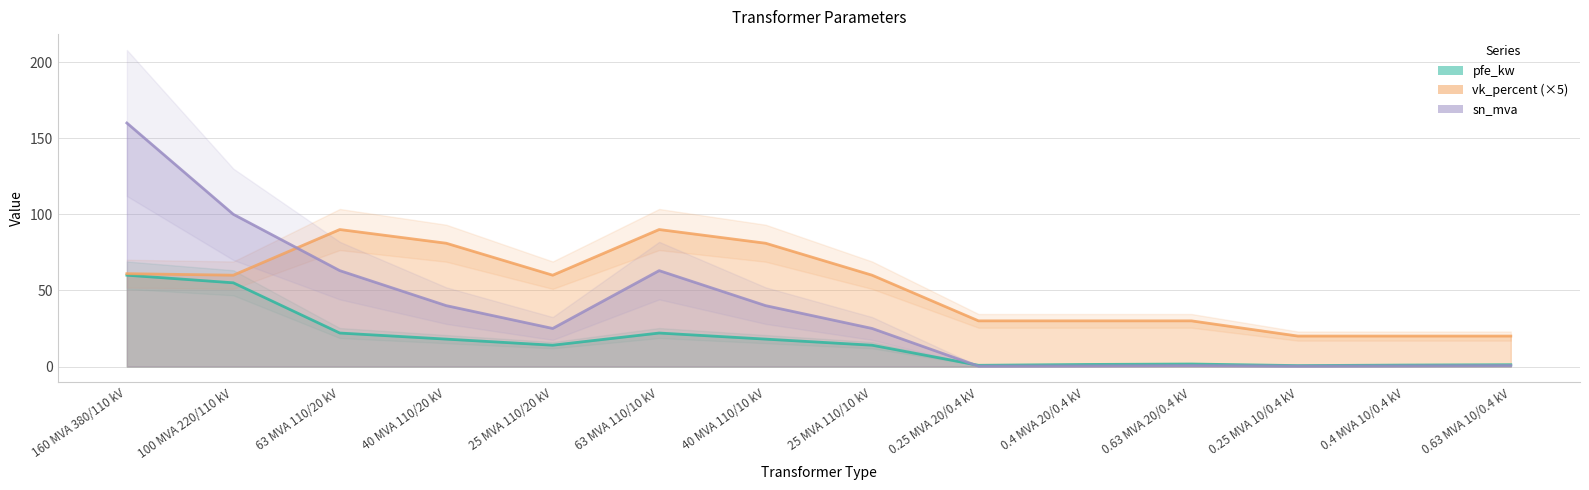

Reading left to right, transcribe all the data shown in this chart.

pfe_kw: 160 MVA 380/110 kV=60.0	100 MVA 220/110 kV=55.0	63 MVA 110/20 kV=22.0	40 MVA 110/20 kV=18.0	25 MVA 110/20 kV=14.0	63 MVA 110/10 kV=22.0	40 MVA 110/10 kV=18.0	25 MVA 110/10 kV=14.0	0.25 MVA 20/0.4 kV=0.8	0.4 MVA 20/0.4 kV=1.4	0.63 MVA 20/0.4 kV=1.6	0.25 MVA 10/0.4 kV=0.6	0.4 MVA 10/0.4 kV=0.9	0.63 MVA 10/0.4 kV=1.2
sn_mva: 160 MVA 380/110 kV=160.0	100 MVA 220/110 kV=100.0	63 MVA 110/20 kV=63.0	40 MVA 110/20 kV=40.0	25 MVA 110/20 kV=25.0	63 MVA 110/10 kV=63.0	40 MVA 110/10 kV=40.0	25 MVA 110/10 kV=25.0	0.25 MVA 20/0.4 kV=0.2	0.4 MVA 20/0.4 kV=0.4	0.63 MVA 20/0.4 kV=0.6	0.25 MVA 10/0.4 kV=0.2	0.4 MVA 10/0.4 kV=0.4	0.63 MVA 10/0.4 kV=0.6
vk_percent: 160 MVA 380/110 kV=61.0	100 MVA 220/110 kV=60.0	63 MVA 110/20 kV=90.0	40 MVA 110/20 kV=81.0	25 MVA 110/20 kV=60.0	63 MVA 110/10 kV=90.0	40 MVA 110/10 kV=81.0	25 MVA 110/10 kV=60.0	0.25 MVA 20/0.4 kV=30.0	0.4 MVA 20/0.4 kV=30.0	0.63 MVA 20/0.4 kV=30.0	0.25 MVA 10/0.4 kV=20.0	0.4 MVA 10/0.4 kV=20.0	0.63 MVA 10/0.4 kV=20.0